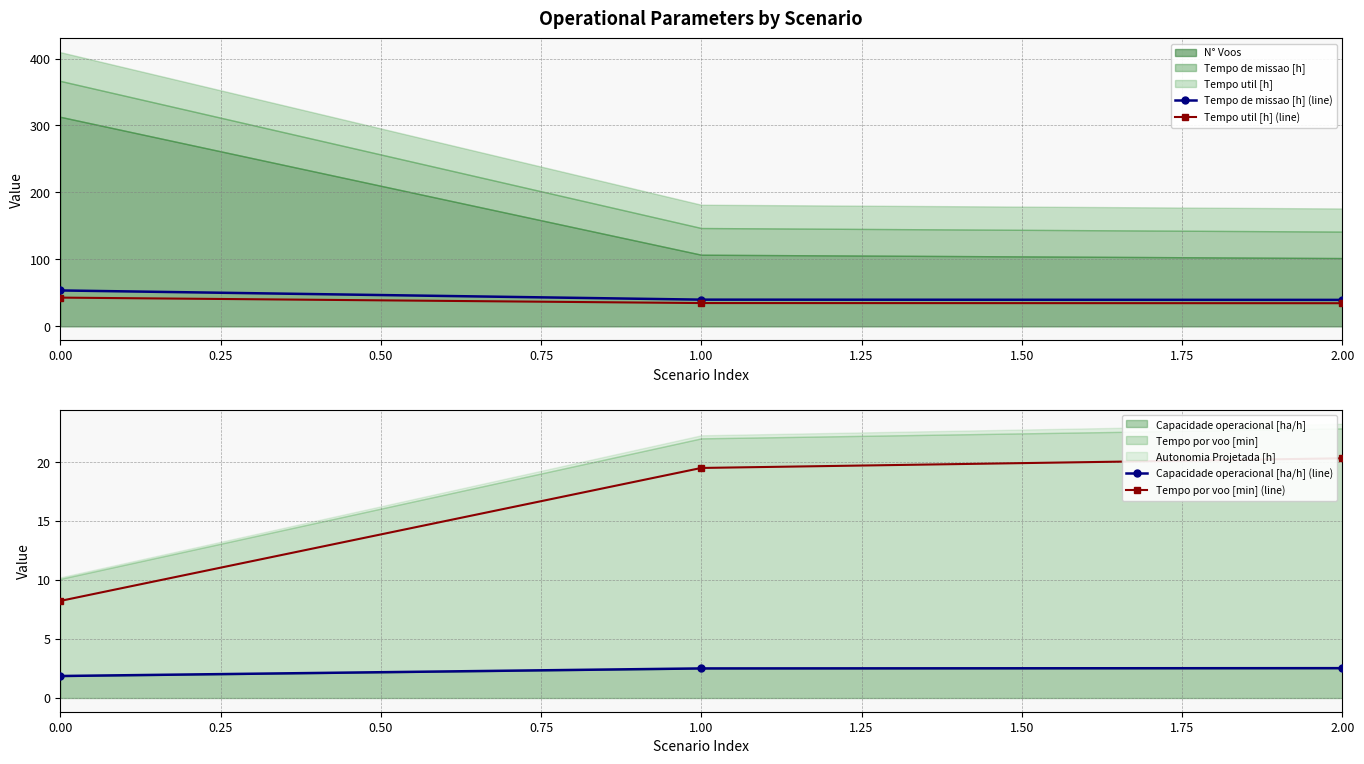

Does the chart display data point markers on the line(s)?

Yes